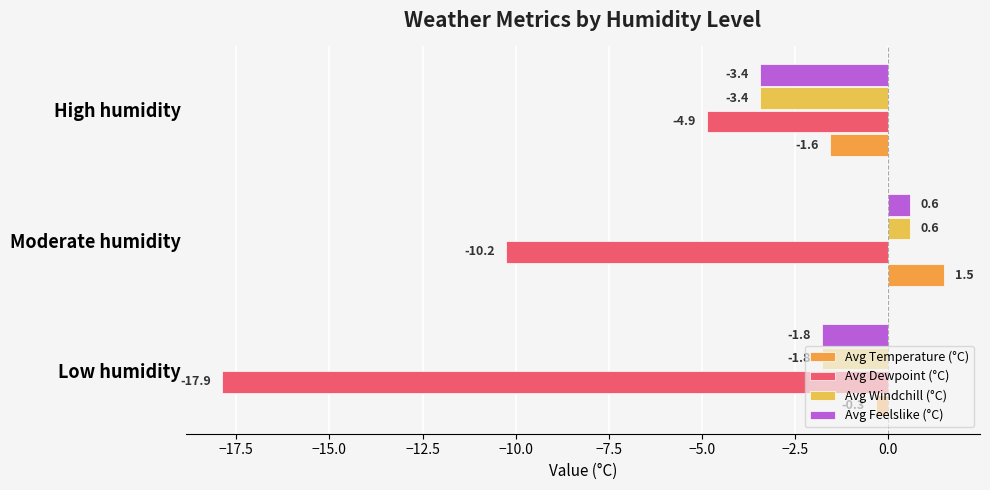

What is the minimum value shown in the chart?

-17.9